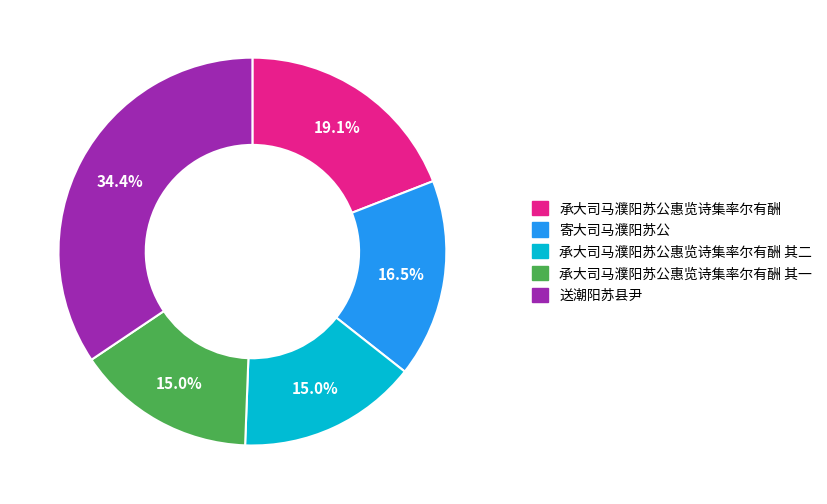

To the nearest percent, what portion does 承大司马濮阳苏公惠览诗集率尔有酬 represent?

19%